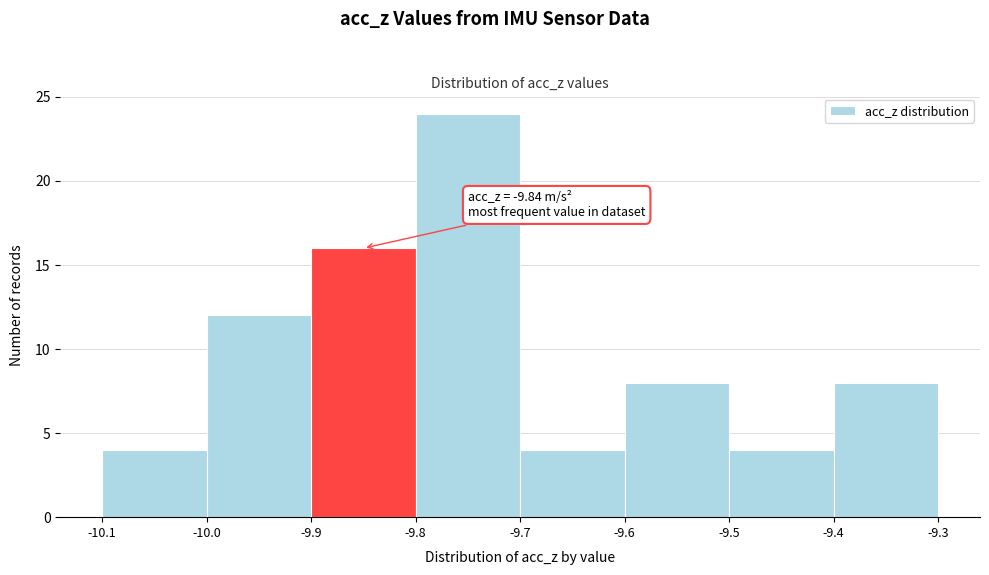

Which range on the x-axis has the tallest bar?

-9.8 to -9.7